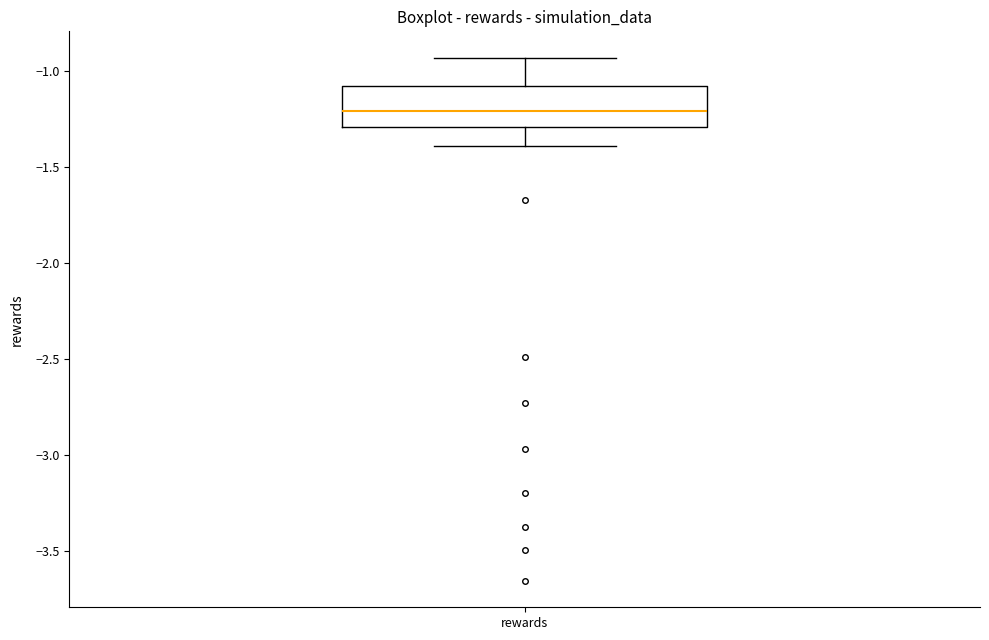

Read this box plot against the y-axis: the position of the median line, the range covered by the box, and the ends of both whiskers. The values are not printed on the chart, so give them approximately, as read against the axis.

median -1.20, box -1.30 to -1.10, whiskers -1.40 to -0.95